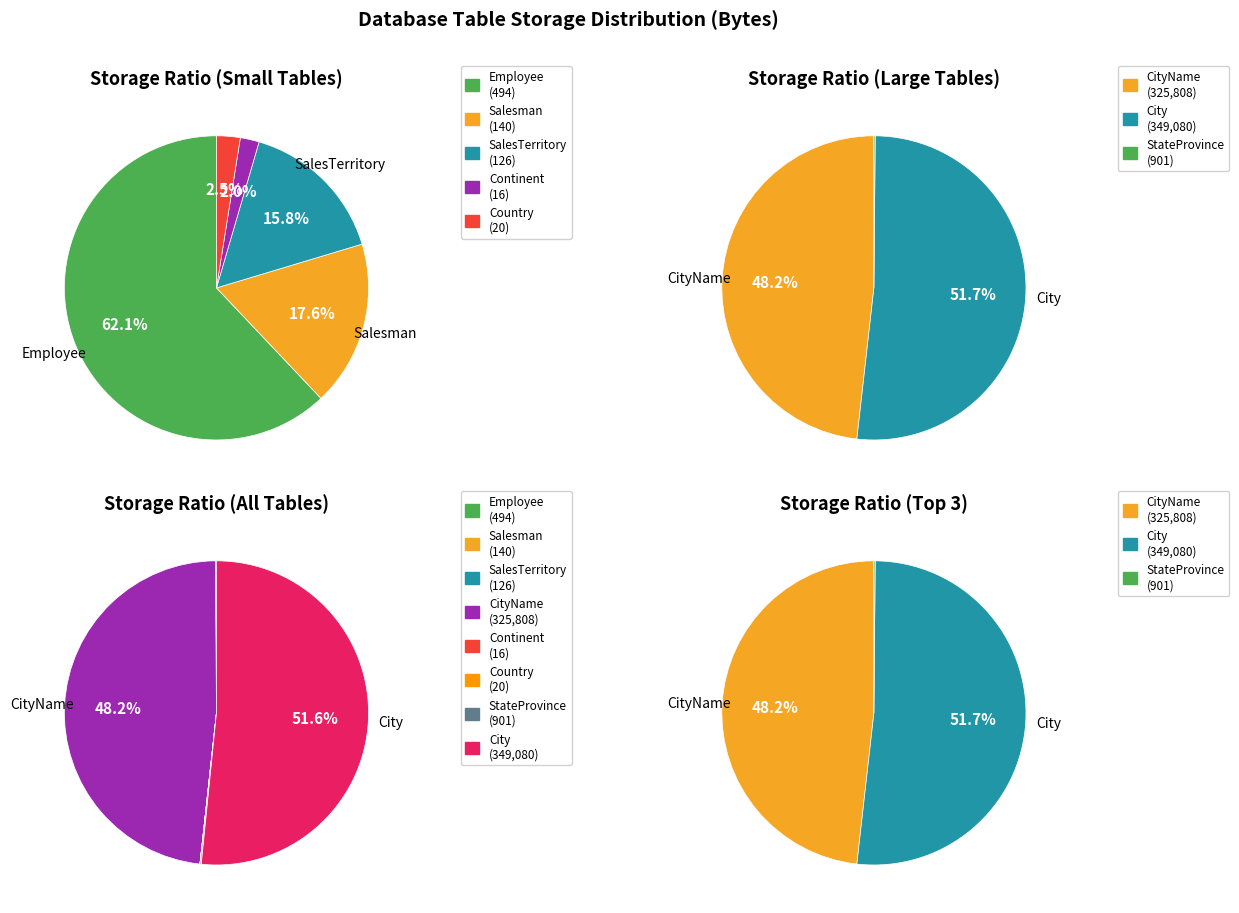

Which slice is the smallest?

Continent